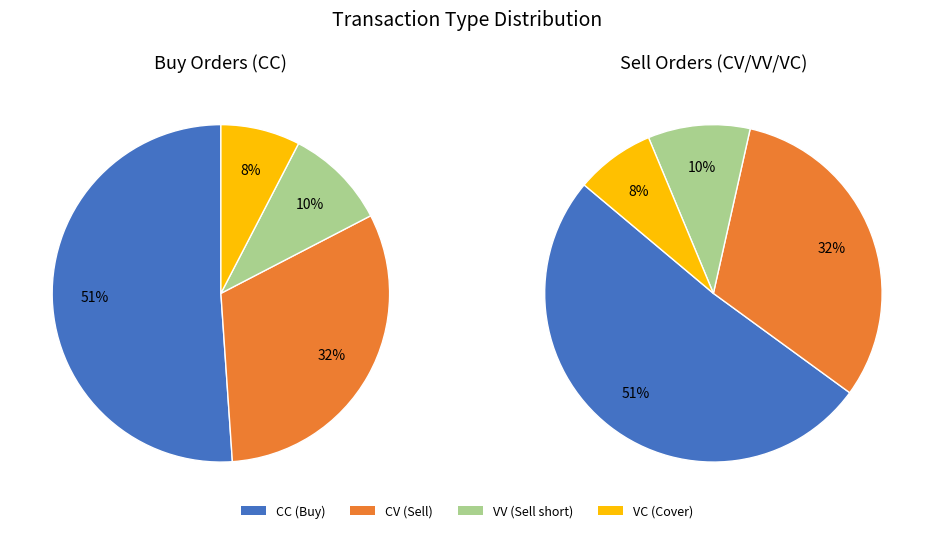

To the nearest percent, what percentage of the pie is VC?

8%